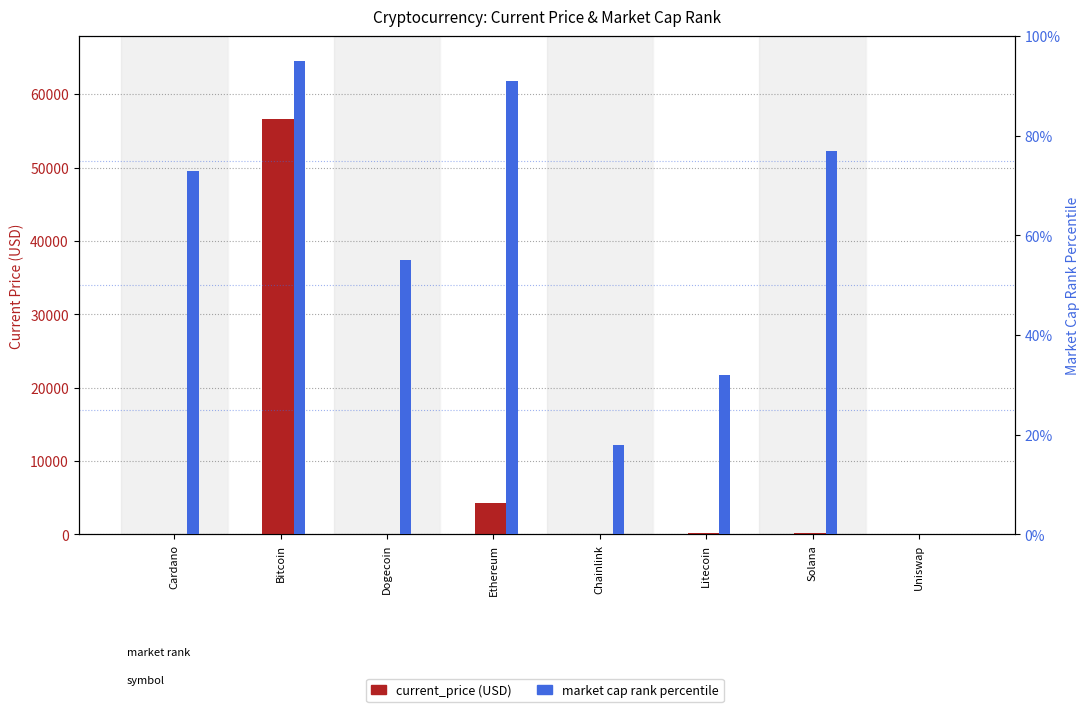

At which label does market_cap_rank first exceed 73?

Bitcoin